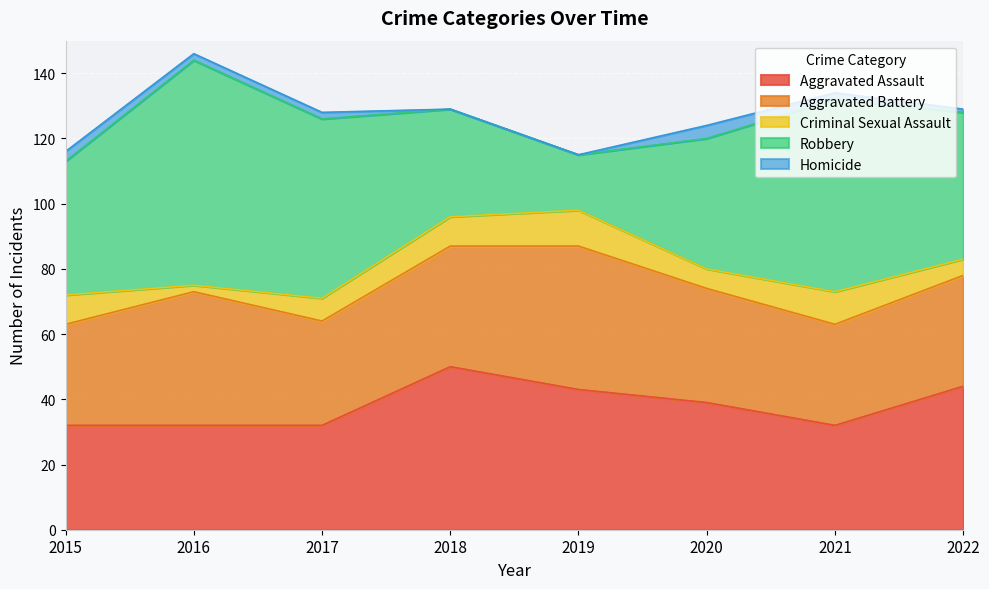

At which label is Aggravated Assault closest to 41?

2019